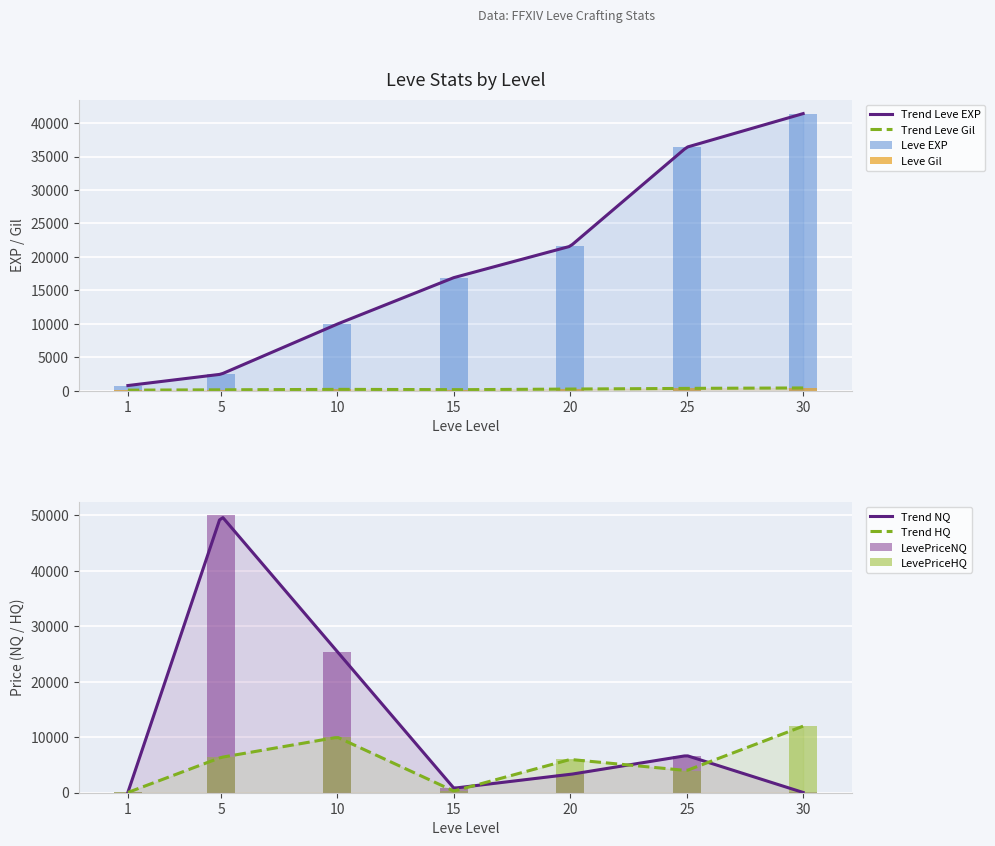

Rank the categories by LevePriceHQ value from highest to lowest.

30, 10, 5, 20, 25, 15, 1